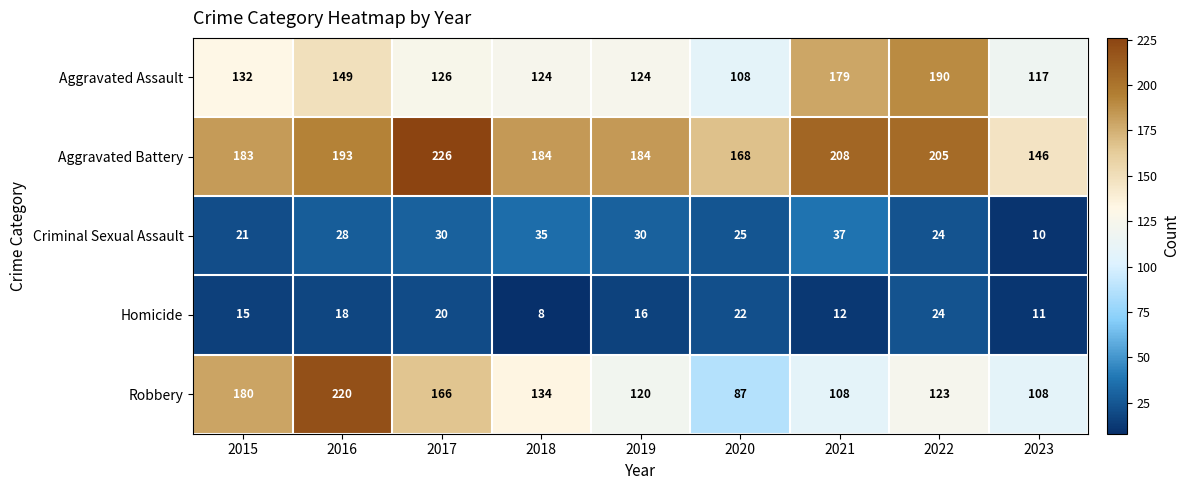

Which category has the lowest value across all series?

2018